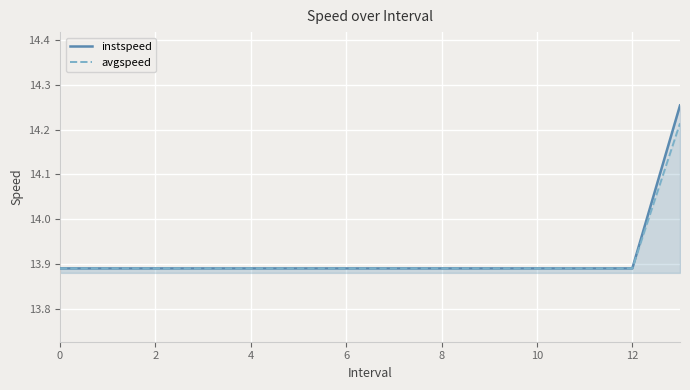

Does the chart display data point markers on the line(s)?

No